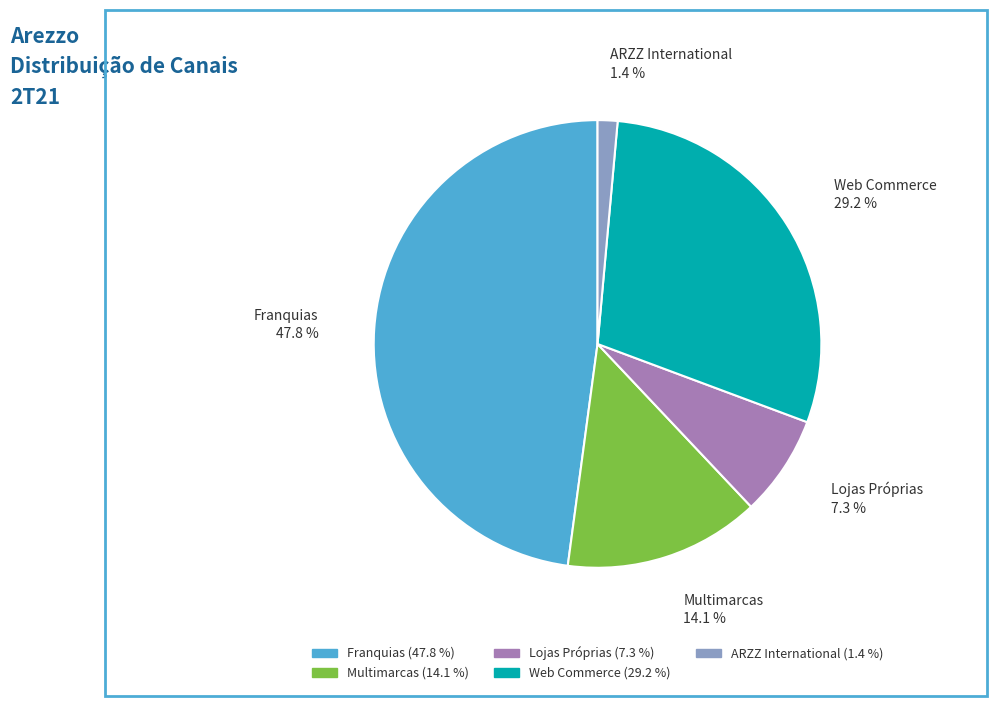

Does any single category account for the majority?

No